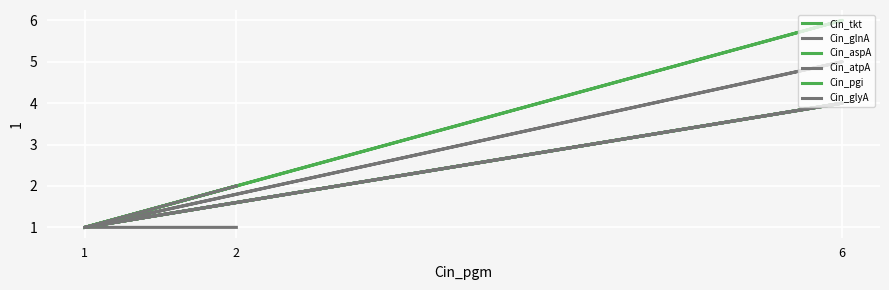

True or false: Cin_aspA and Cin_atpA cross at least once.

False